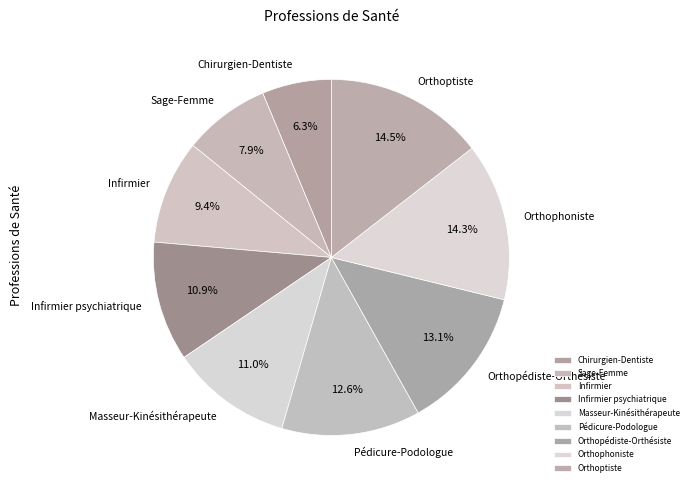

To the nearest percent, what is the difference between the Orthopédiste-Orthésiste and Masseur-Kinésithérapeute slice percentages?

2%